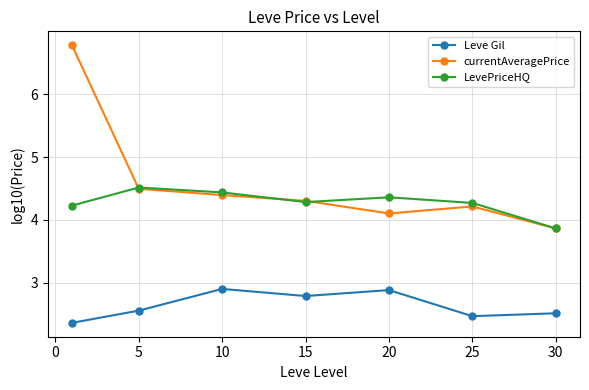

True or false: Leve Gil and LevePriceHQ cross at least once.

False